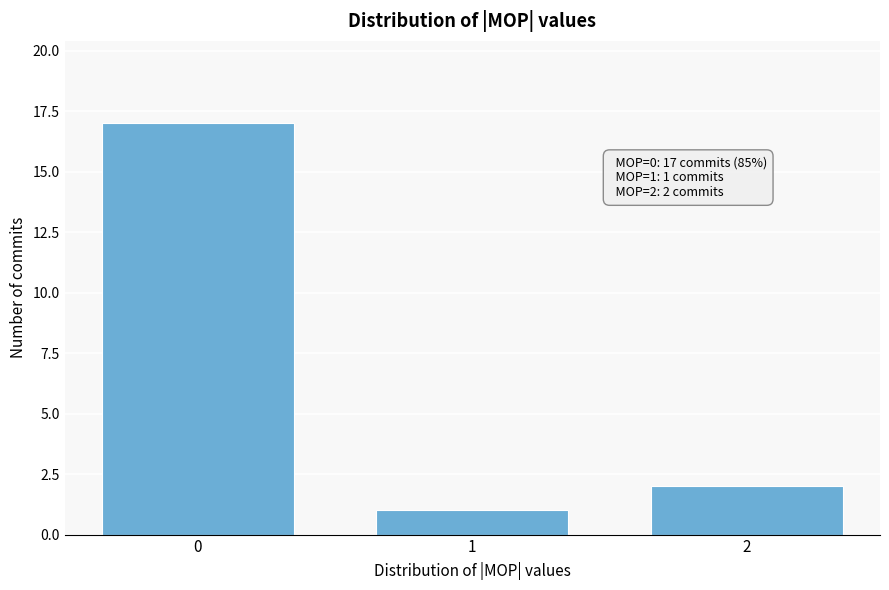

Reading right to left, extract all data points from this chart.

2=2	1=1	0=17